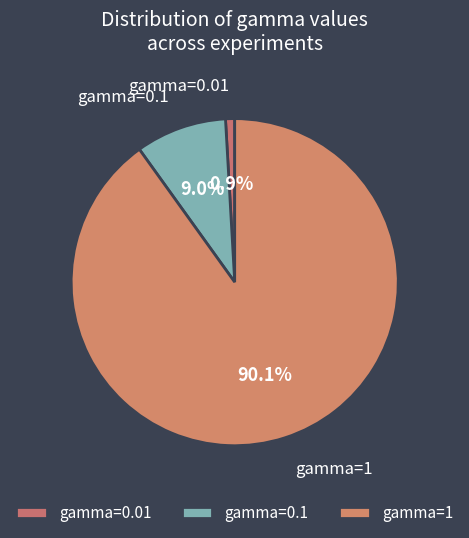

Rank the categories by value from lowest to highest.

gamma=0.01, gamma=0.1, gamma=1